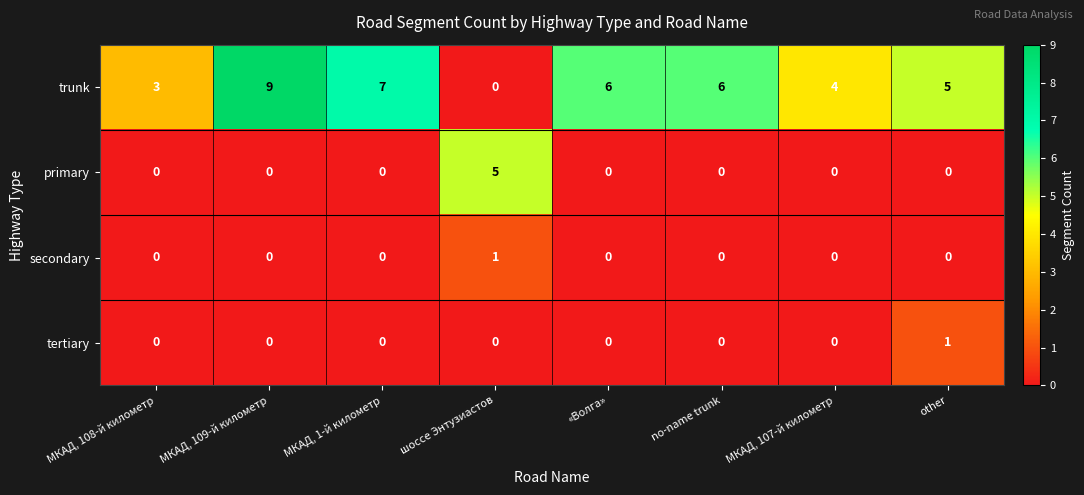

Which series has the widest spread of values?

trunk